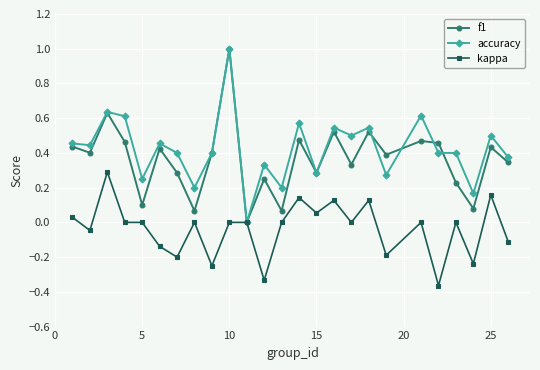

What are all the series names shown in the legend?

f1, accuracy, kappa